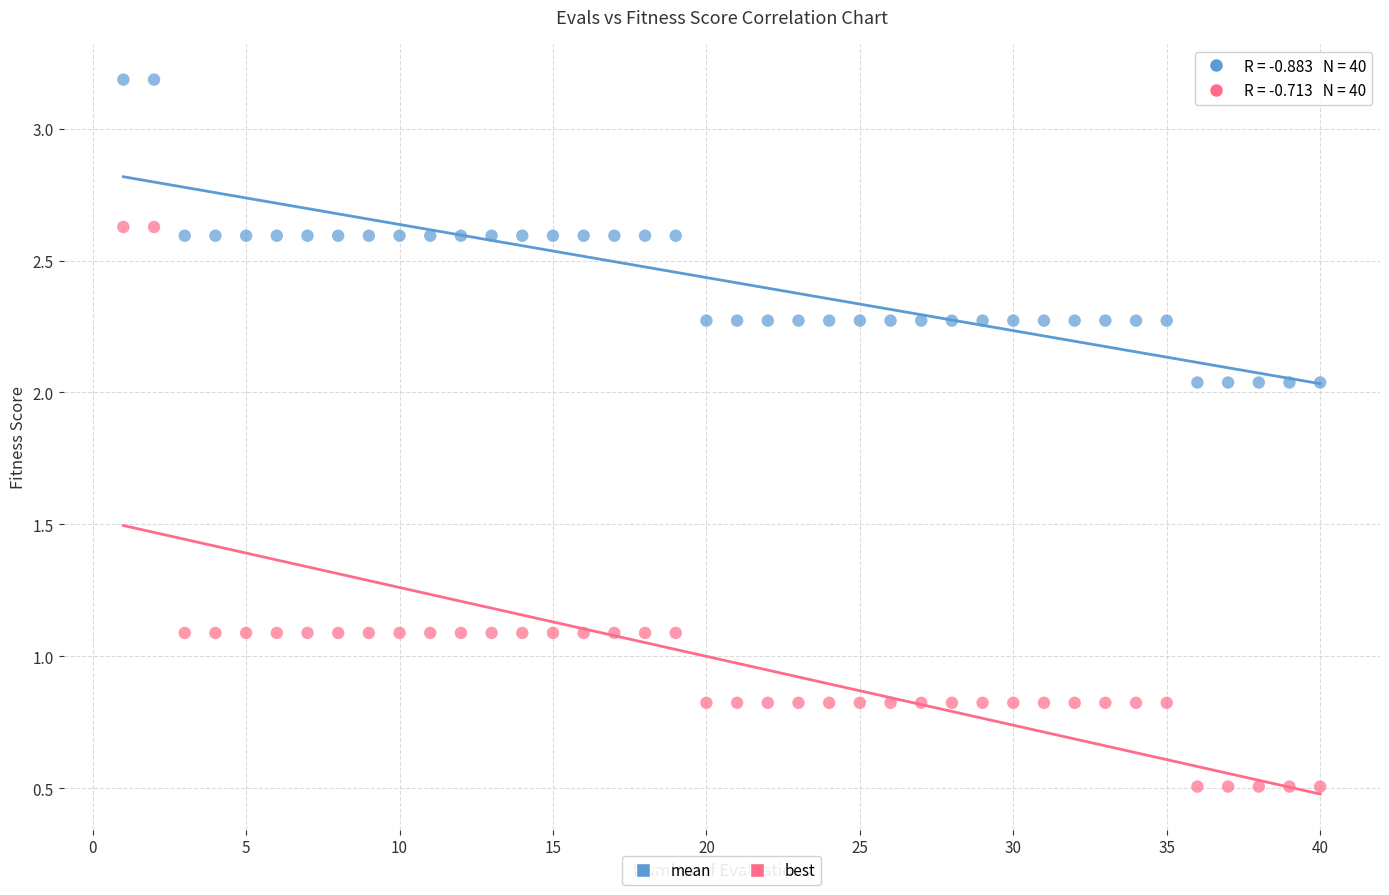

Which series reaches the maximum Y coordinate?

mean